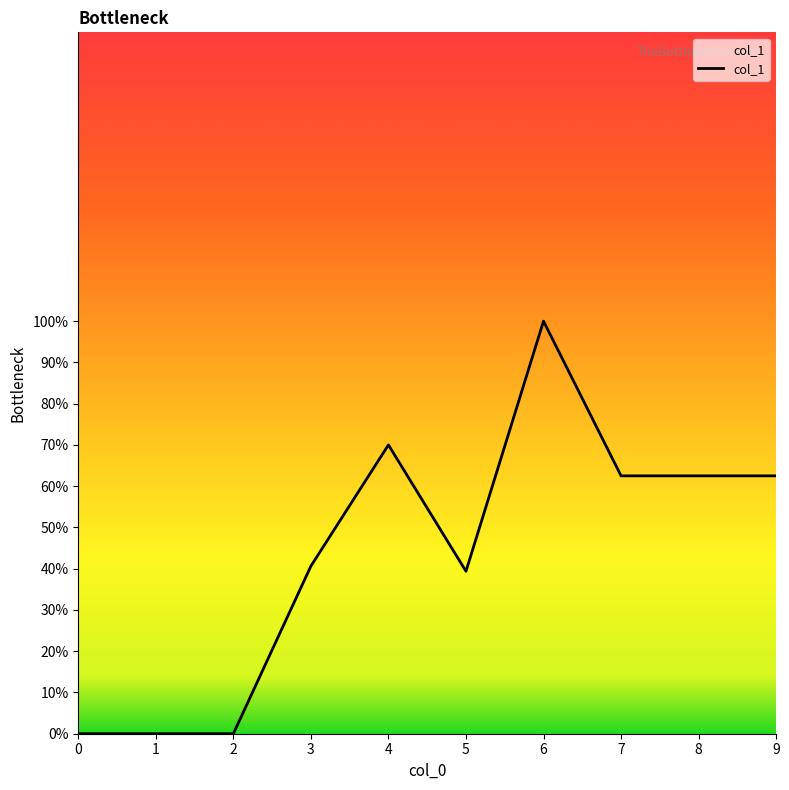

Is it true that the value at 2 is 55.0?

False